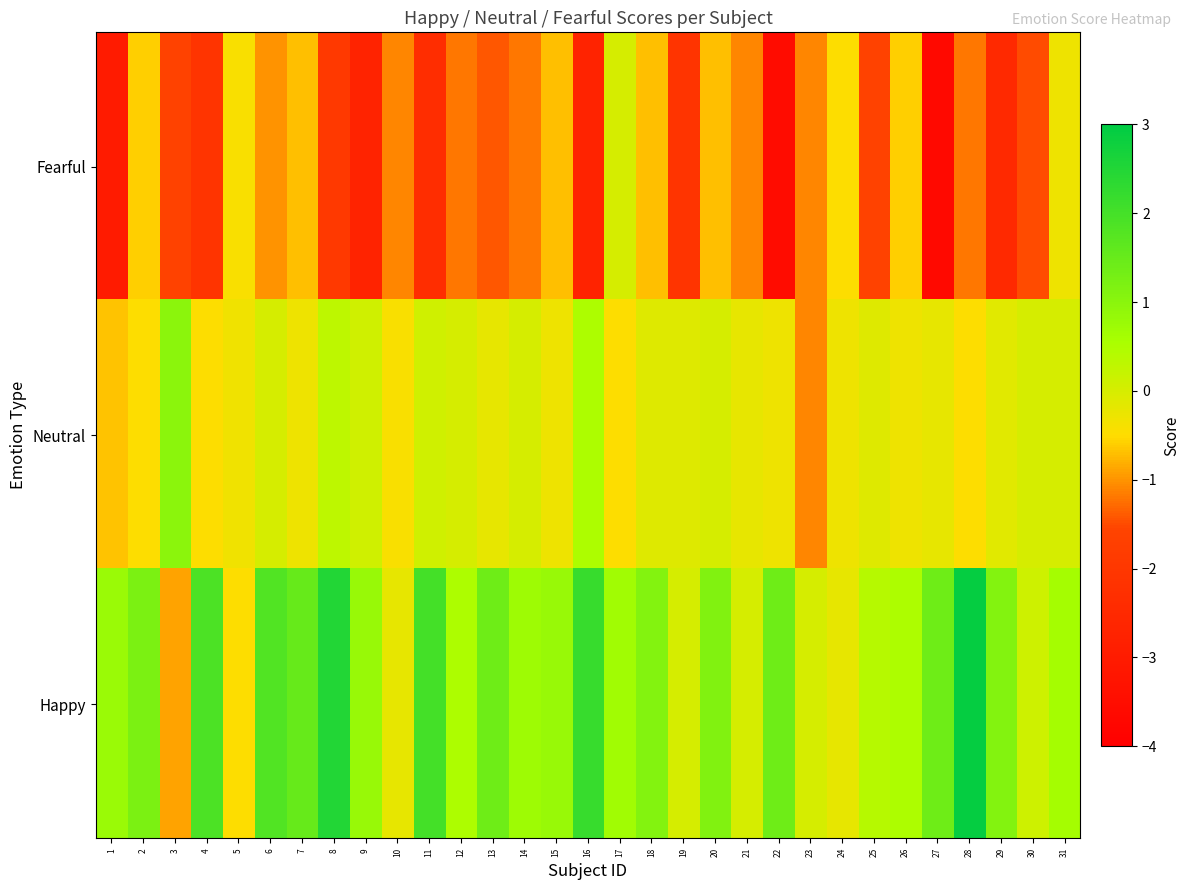

What is the minimum value shown in the chart?

-3.7